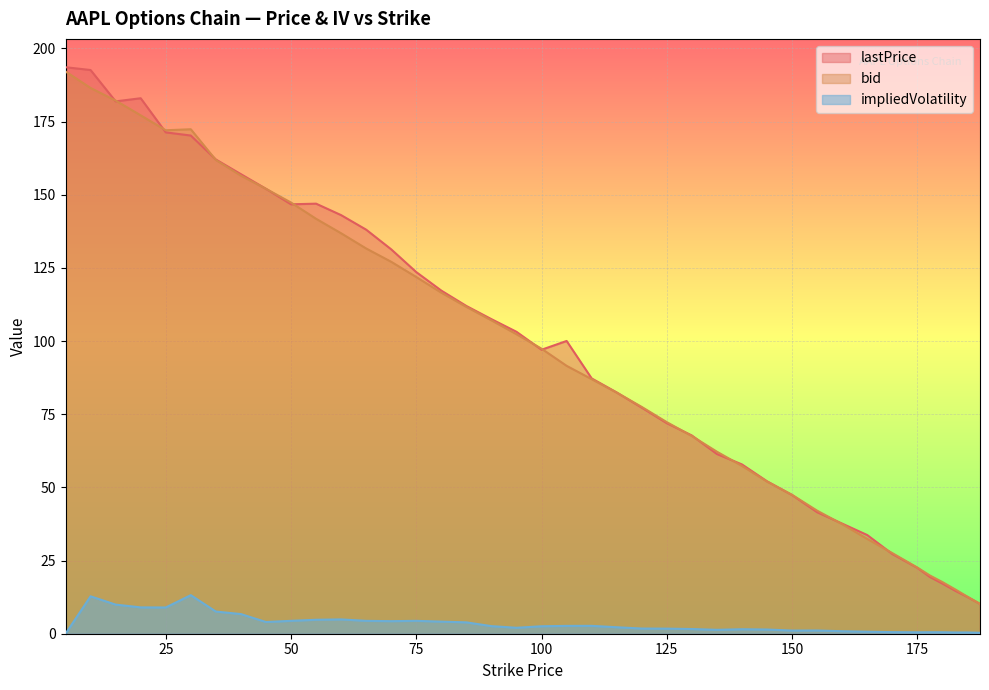

What is the difference between the highest and lowest values at 140?

56.3